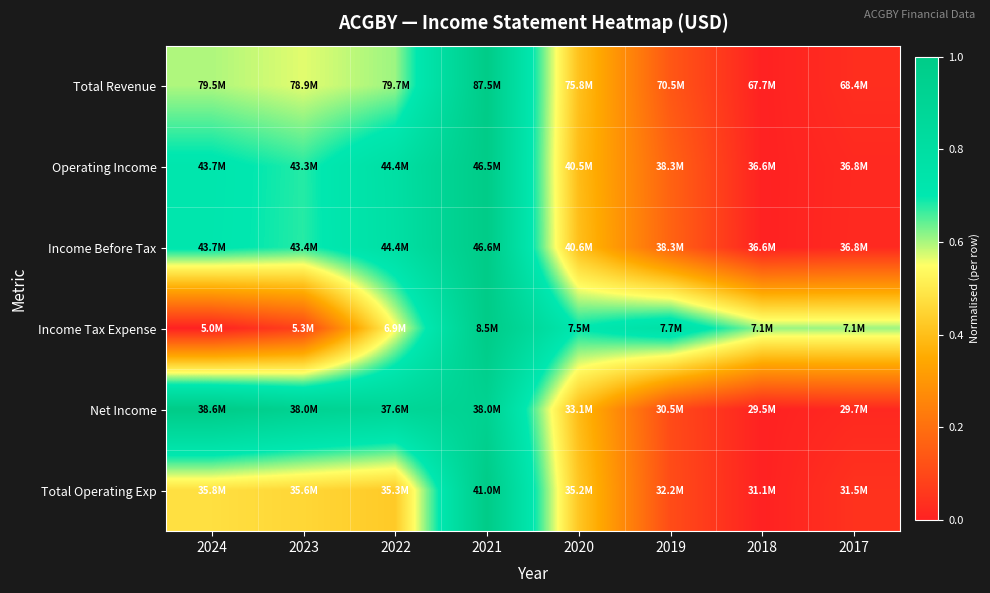

Which series has the widest spread of values?

Total Revenue